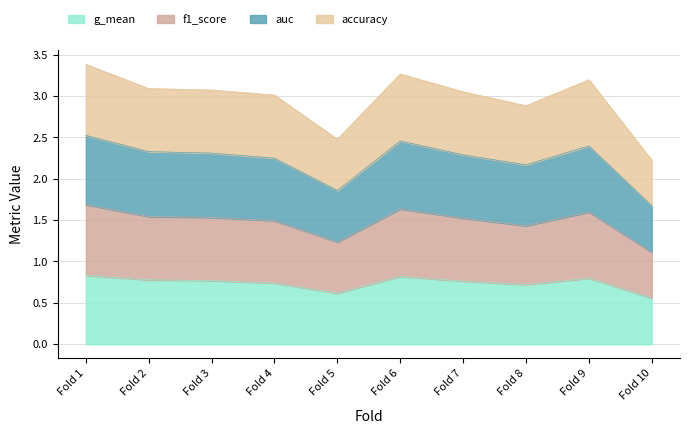

What is the total value across all series at Fold 1?

3.4